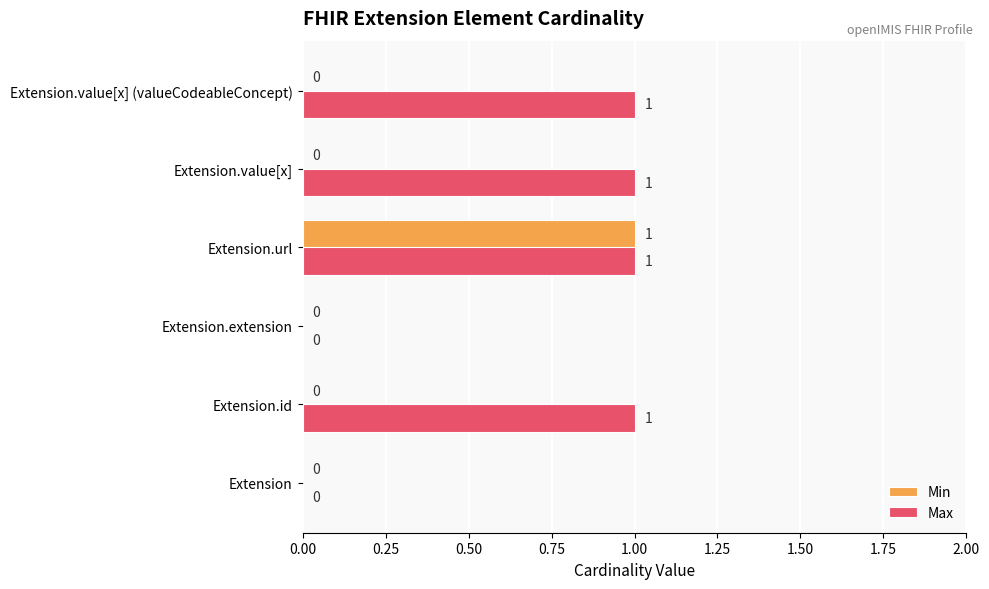

Is it true that Min equals 0 at Extension?

True